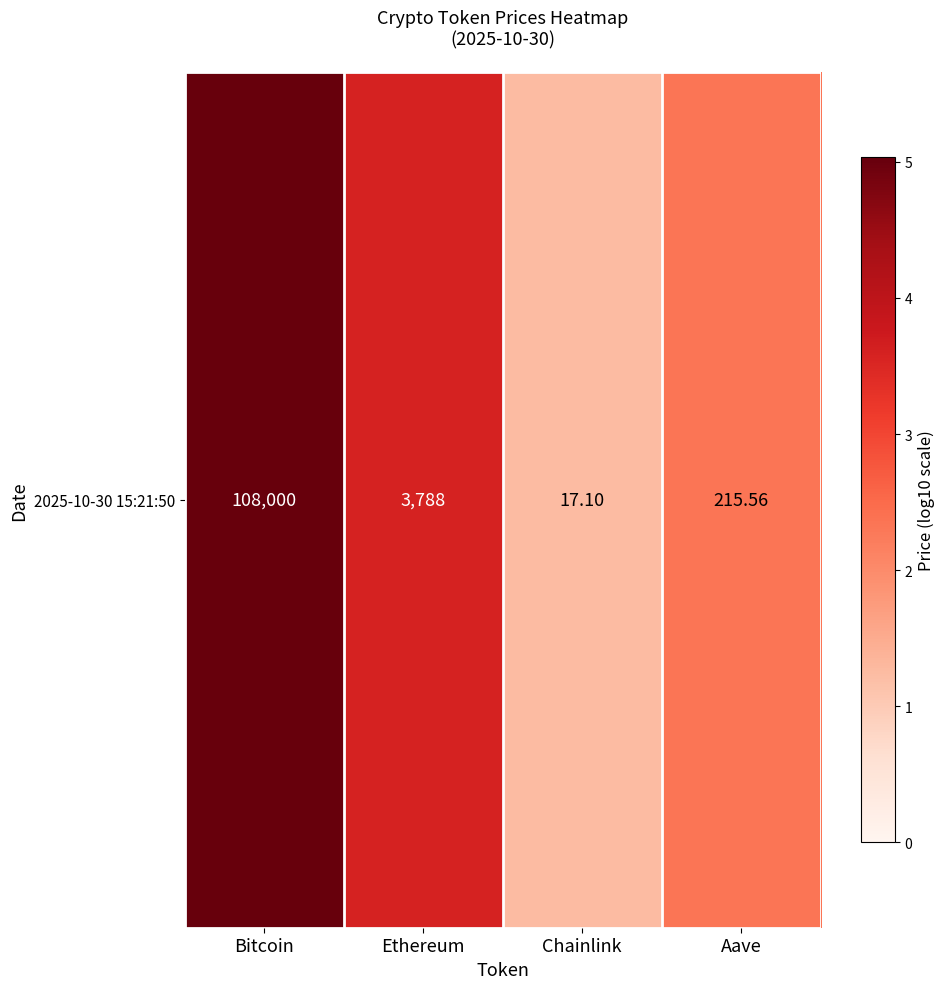

What is the ratio of the value at Ethereum to the value at Bitcoin?

0.7